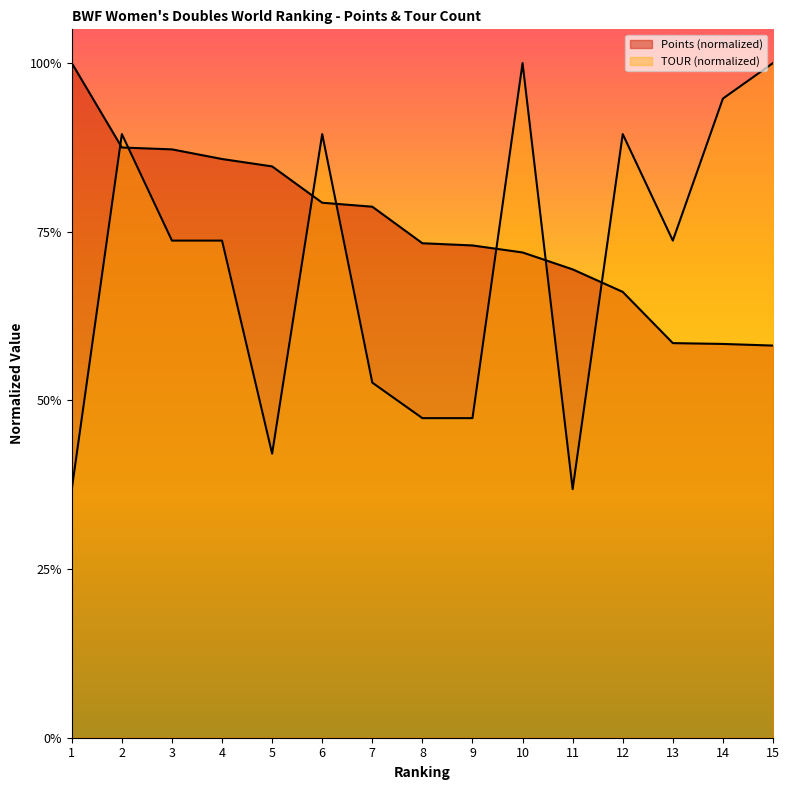

At which category is the sum across all series the highest?

2